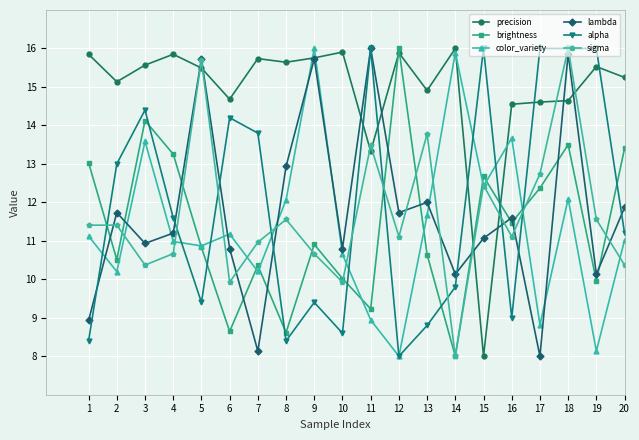

What is the sum of all precision values?

298.3